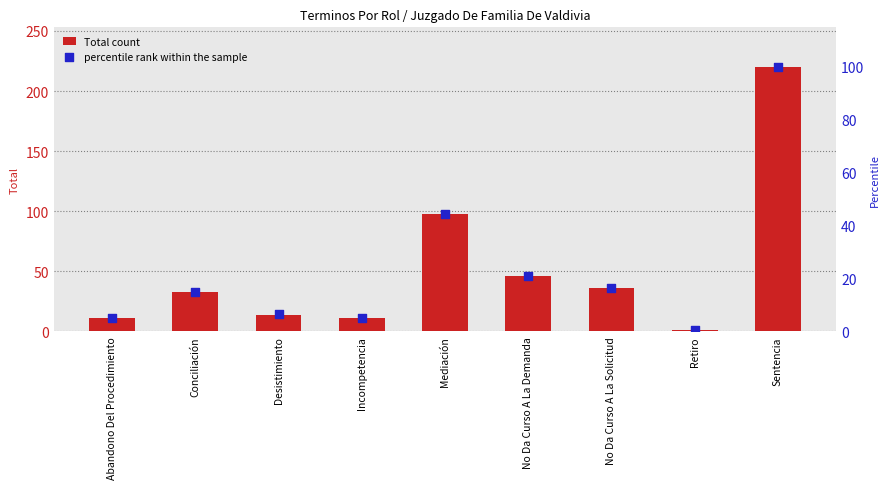

Which series contains the highest Y value?

Total count